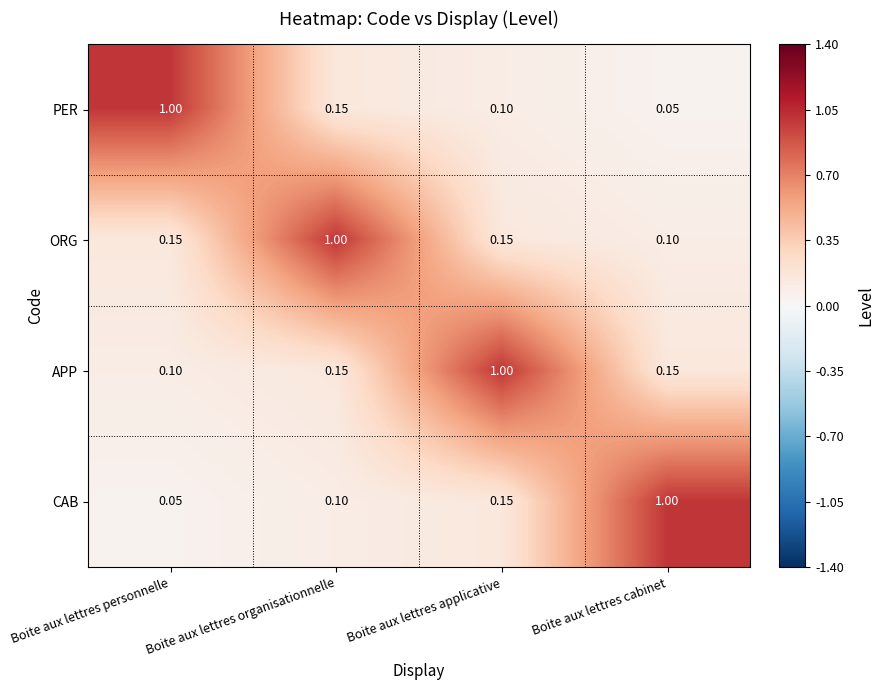

Is the value of ORG at Boite aux lettres cabinet greater than the value of PER at Boite aux lettres personnelle?

No